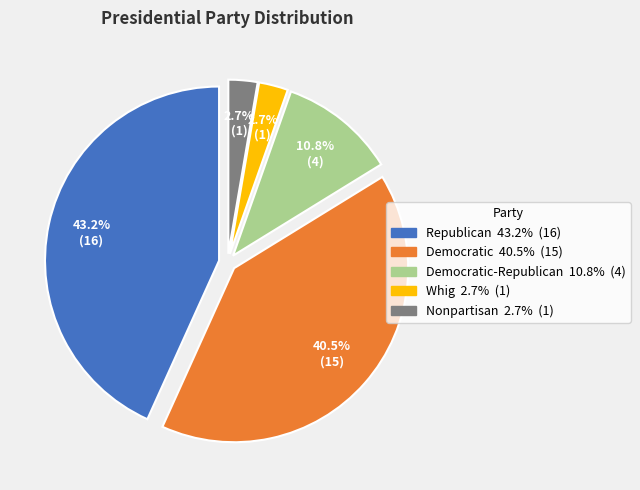

Is there a majority slice in this chart?

No